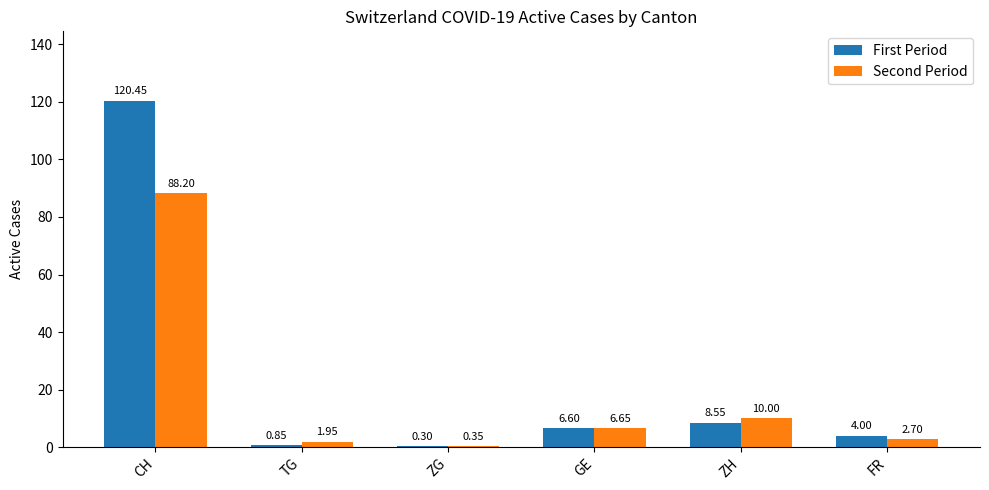

At which label does Second Period first exceed 6?

CH